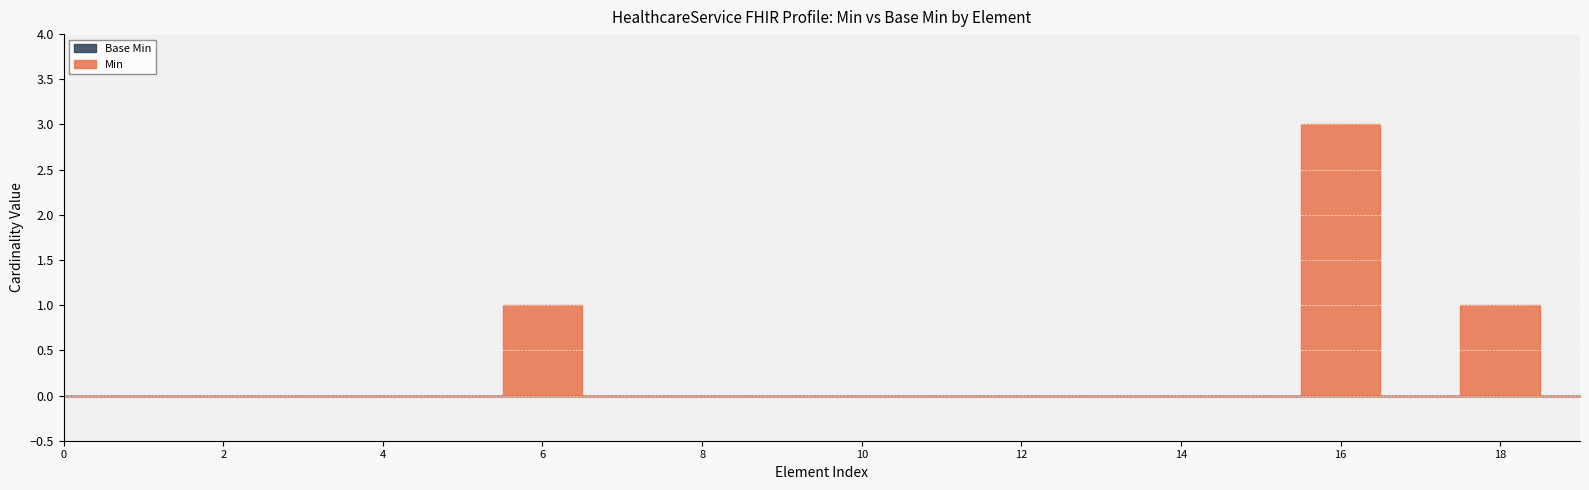

The value of Min at HealthcareService.language is -1. True or false?

False